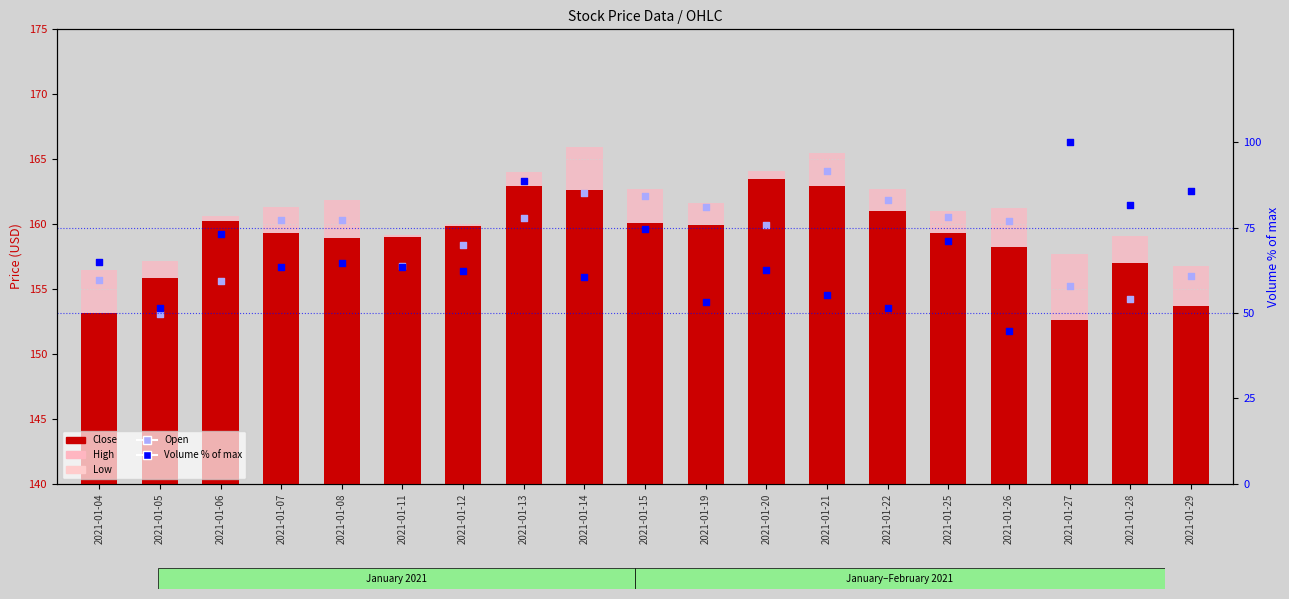

Which series reaches the maximum Y coordinate?

High